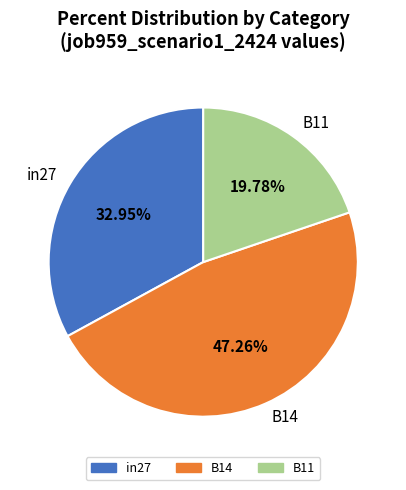

Combined, do in27 and B11 account for over 50%?

Yes